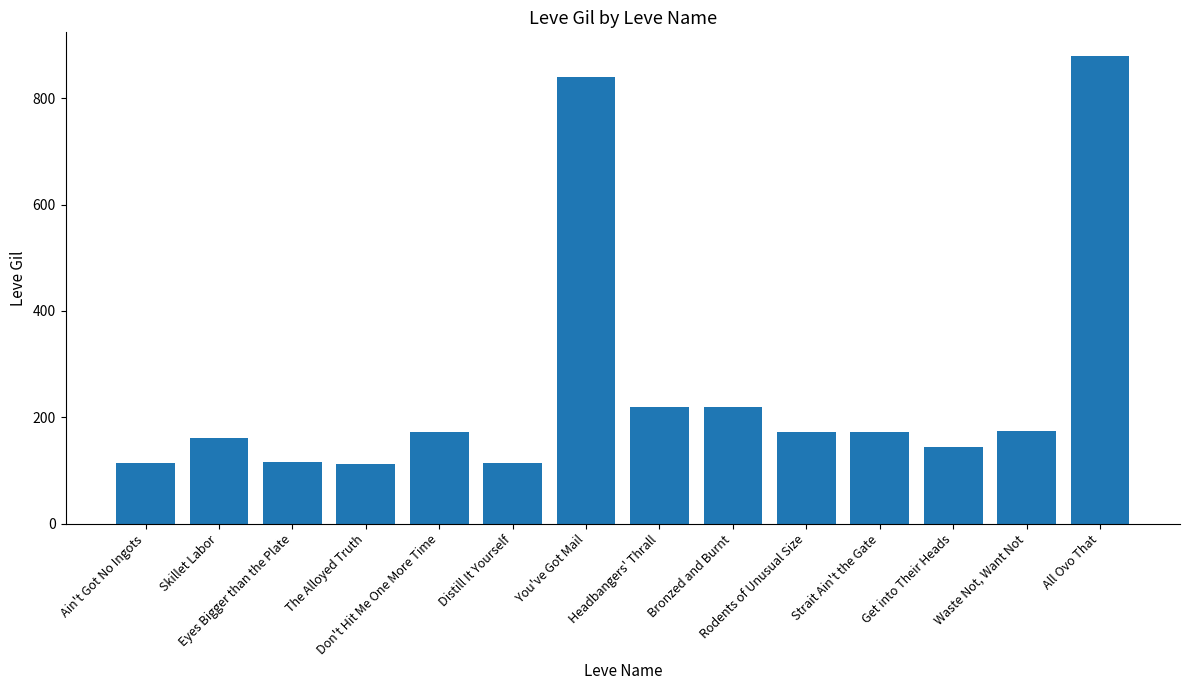

Between Bronzed and Burnt and Get into Their Heads, which is larger?

Bronzed and Burnt